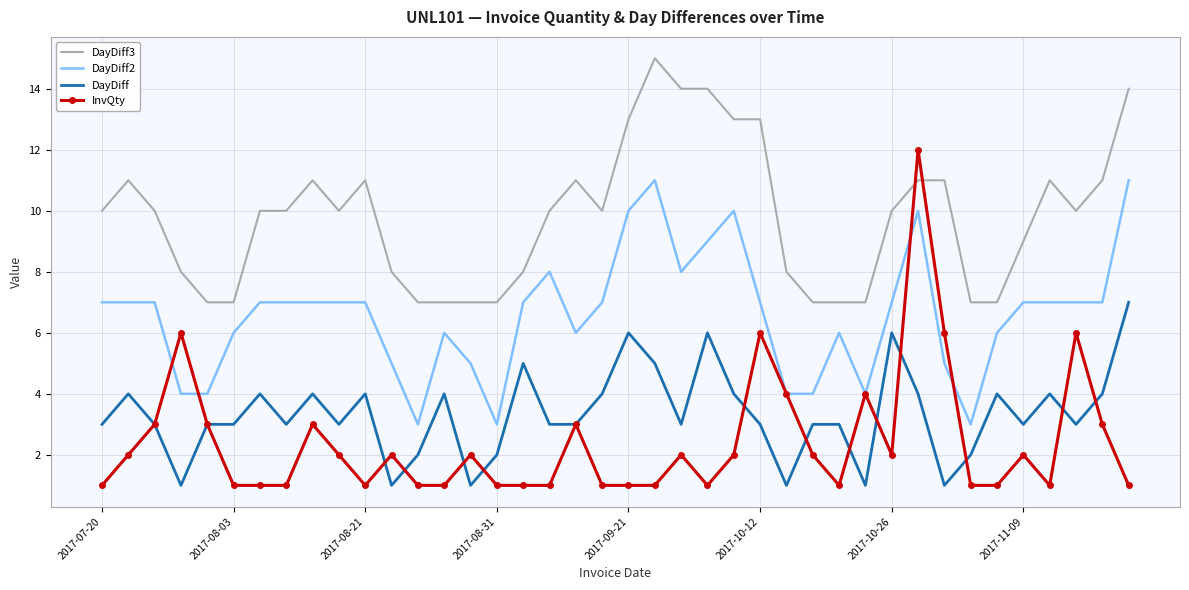

What is the maximum value for InvQty?

12